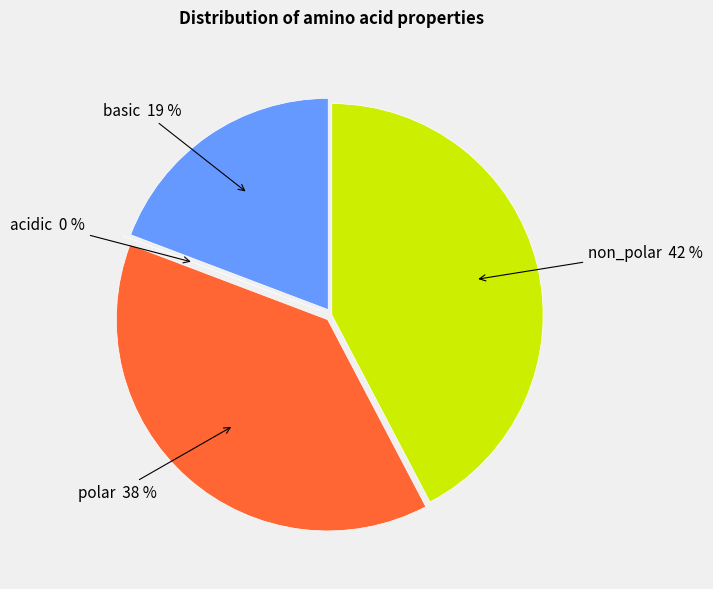

Rank the categories by value from highest to lowest.

non_polar, polar, basic, acidic